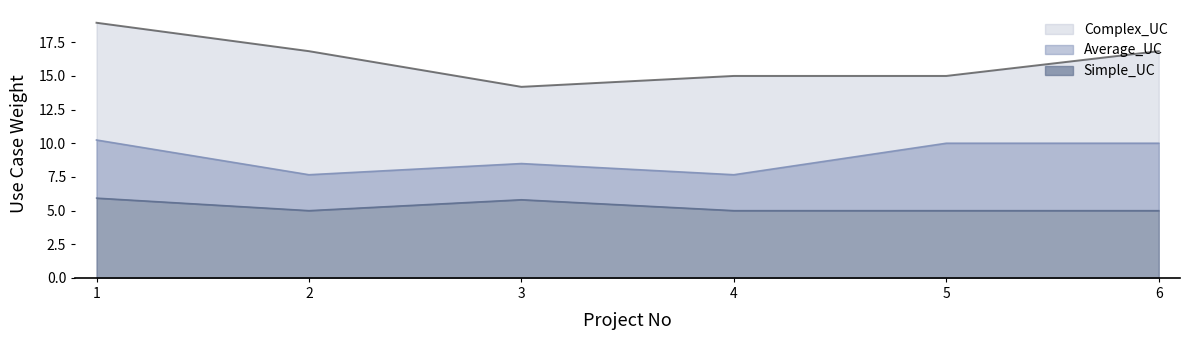

What is the approximate value of Average_UC at 1?

10.2